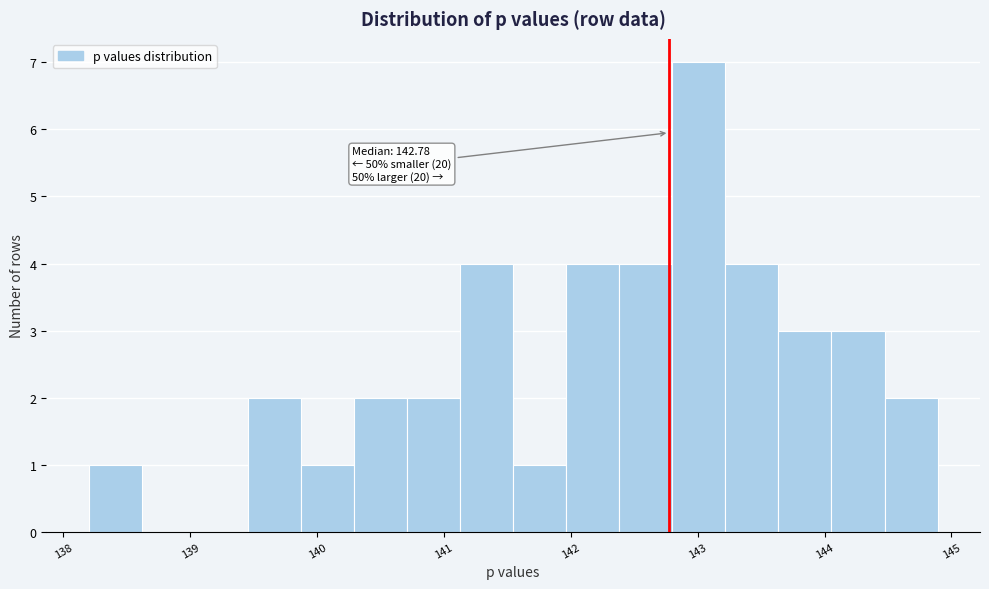

Over which range of the x-axis is the bar tallest?

142.8 to 143.2